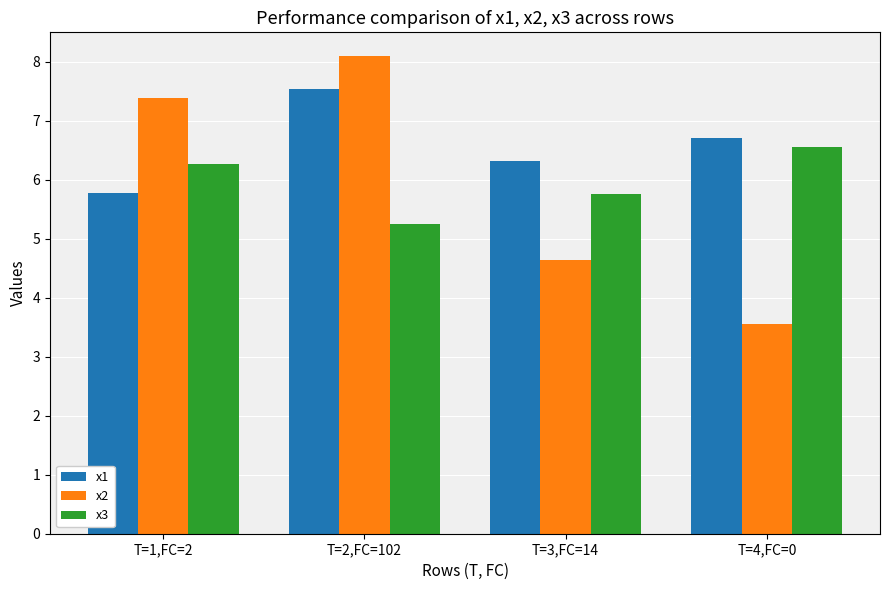

At T=2,FC=102, list the series in order from largest to smallest.

x2, x1, x3